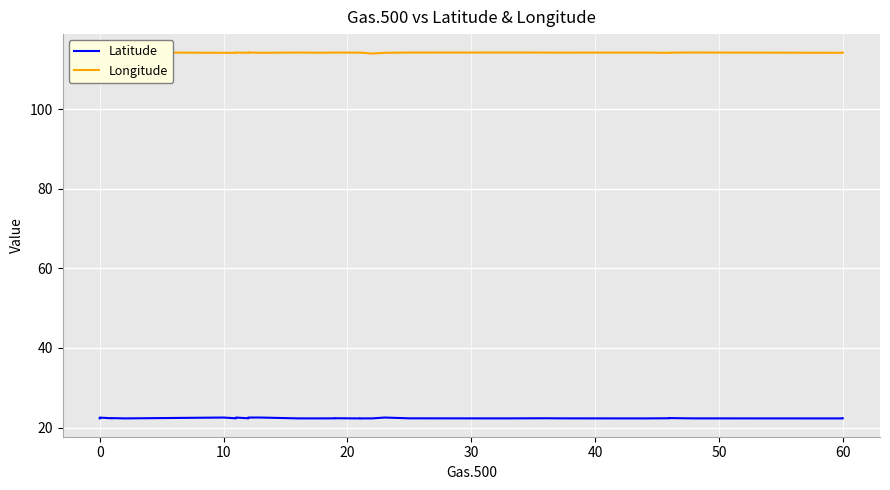

Is the value of Latitude at 15 greater than the value of Longitude at 20?

No